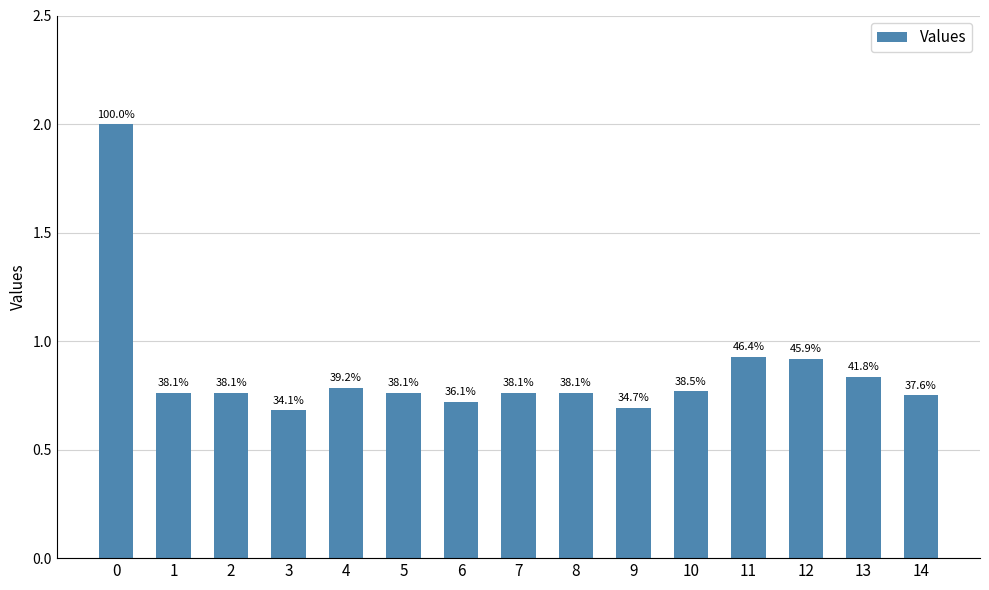

Does the chart contain any negative values?

No